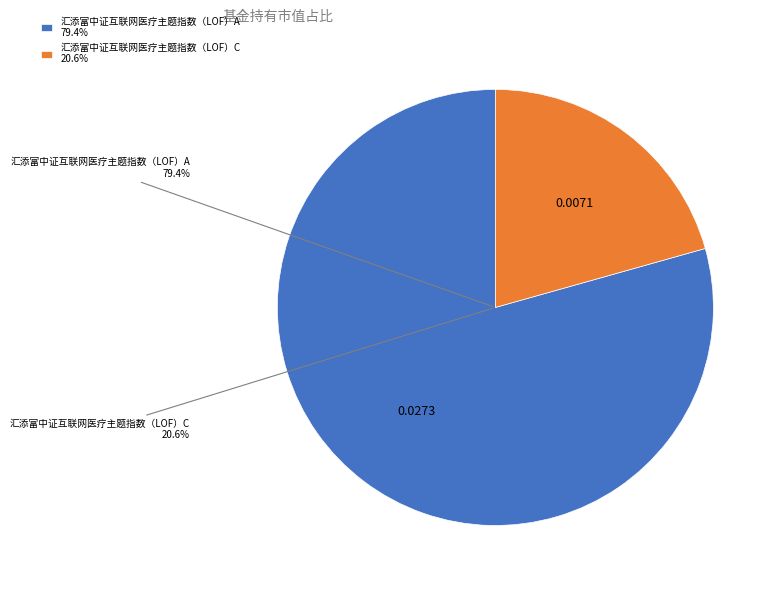

How many segments does this pie chart have?

2